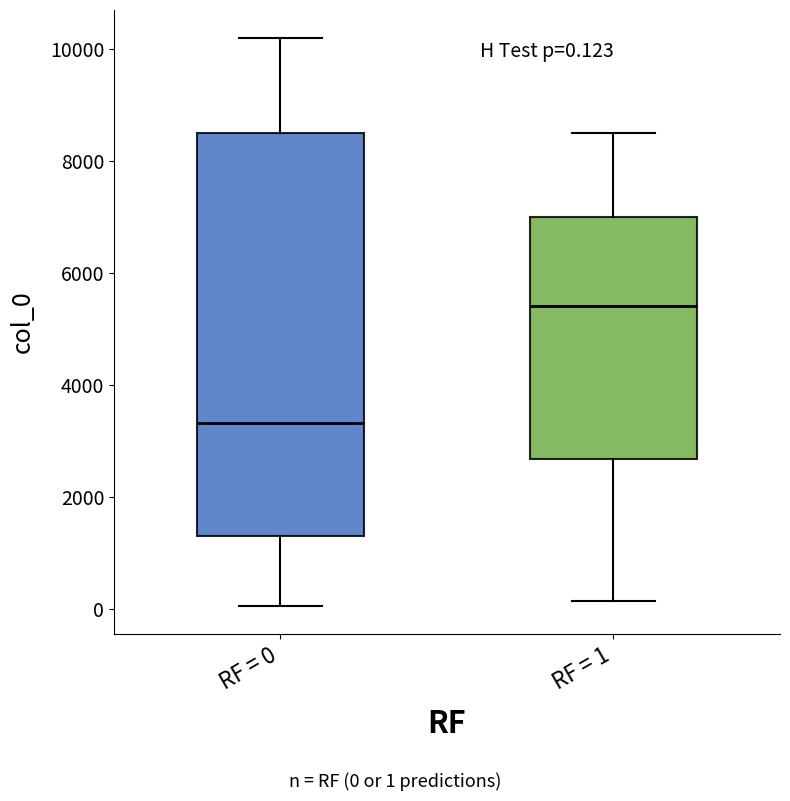

Comparing the boxes themselves (not the whiskers), which one is the tallest?

RF = 0